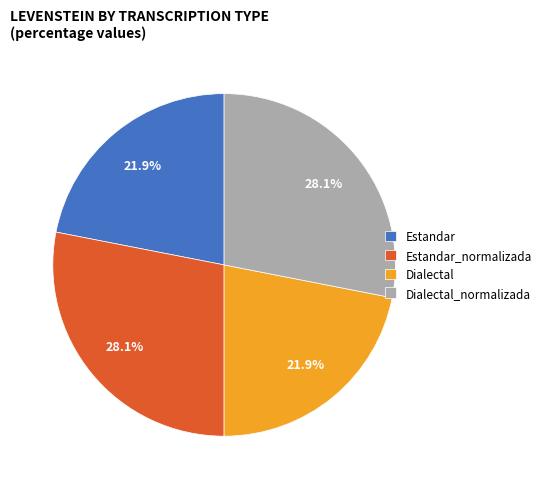

What is the total percentage of Estandar and Dialectal_normalizada?

50.0%